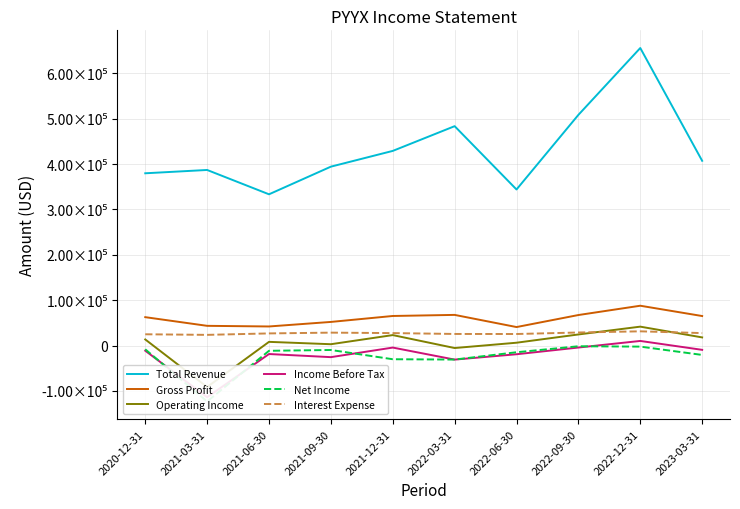

At which label does Net Income reach its minimum?

2021-03-31